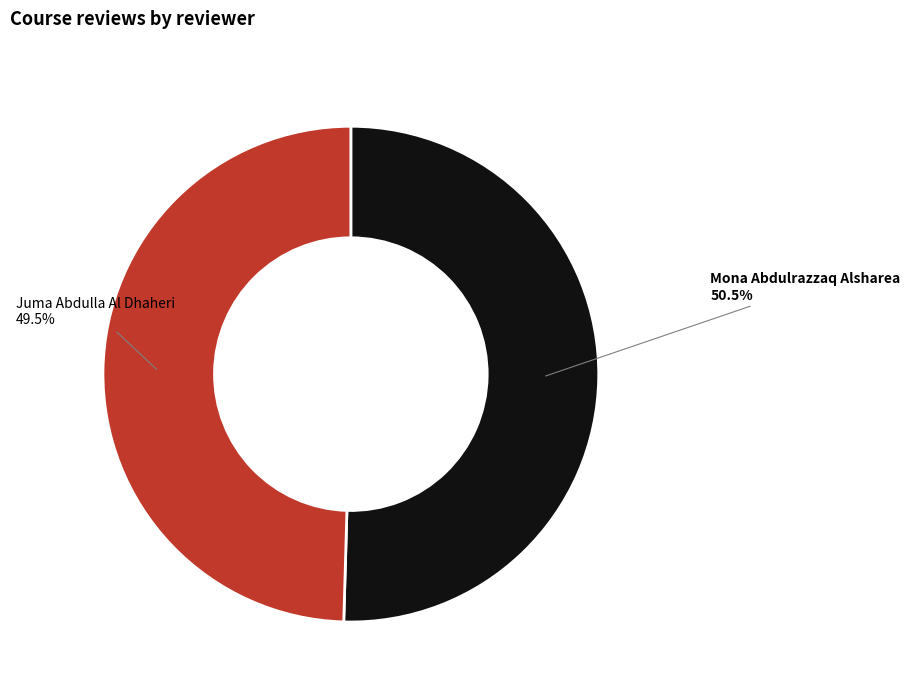

What percentage is NOT represented by Mona Abdulrazzaq Alsharea?

49.5%